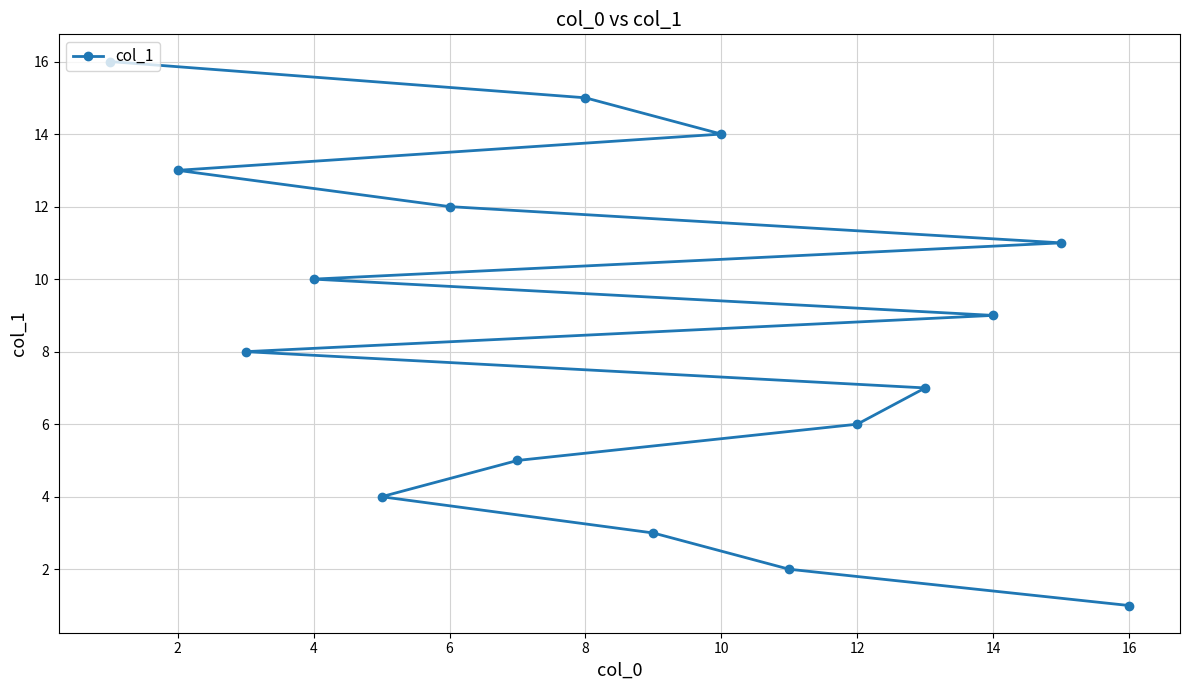

What is the value of the 10th point from the left?

10